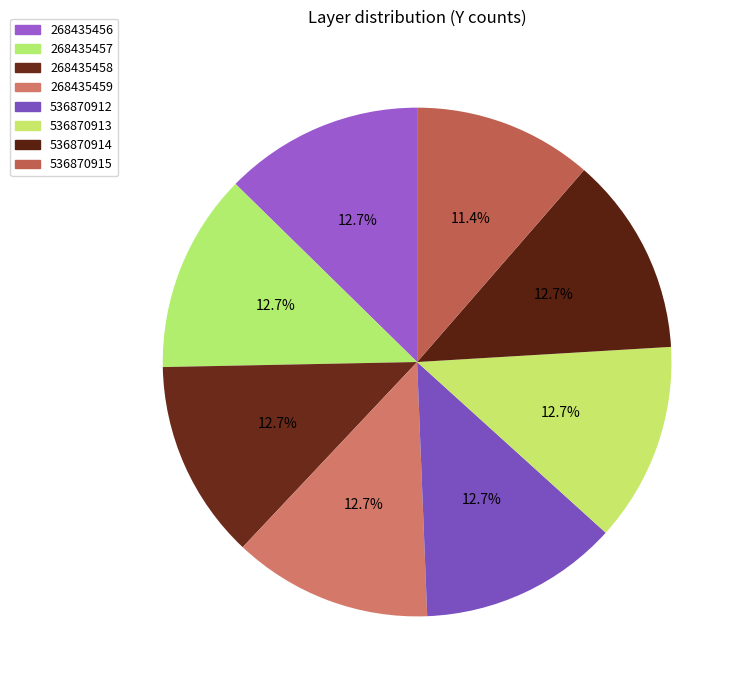

The 268435456 slice represents 23% of the pie. True or false?

False